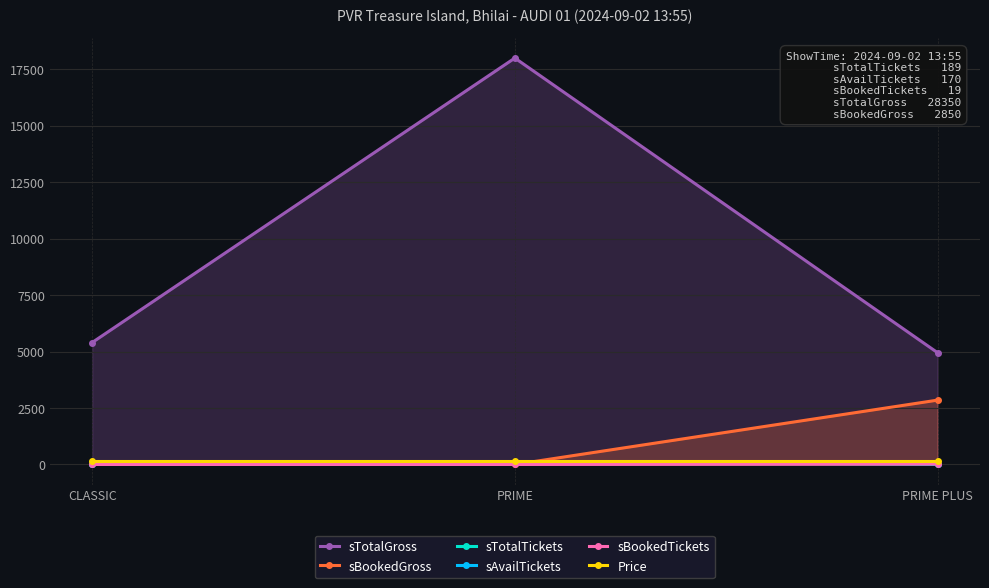

Between PRIME and CLASSIC, which is larger?

PRIME